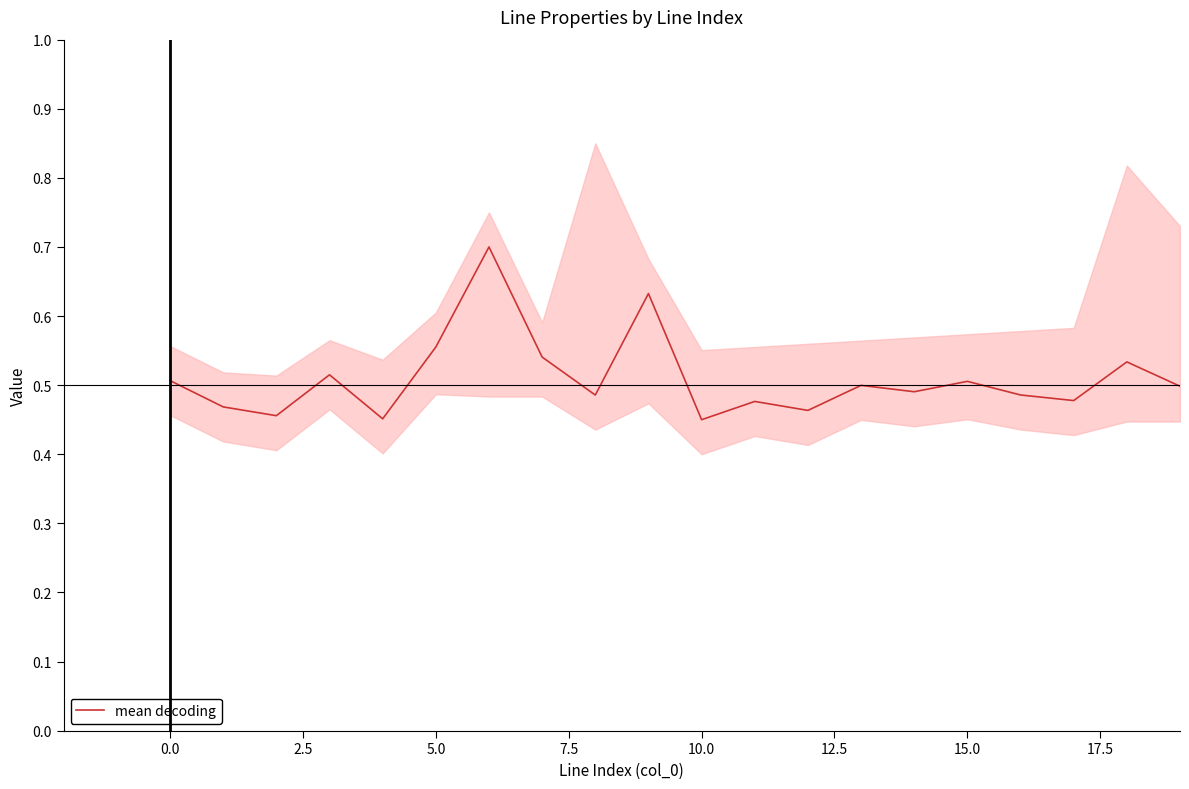

Does the chart have visible grid lines?

No